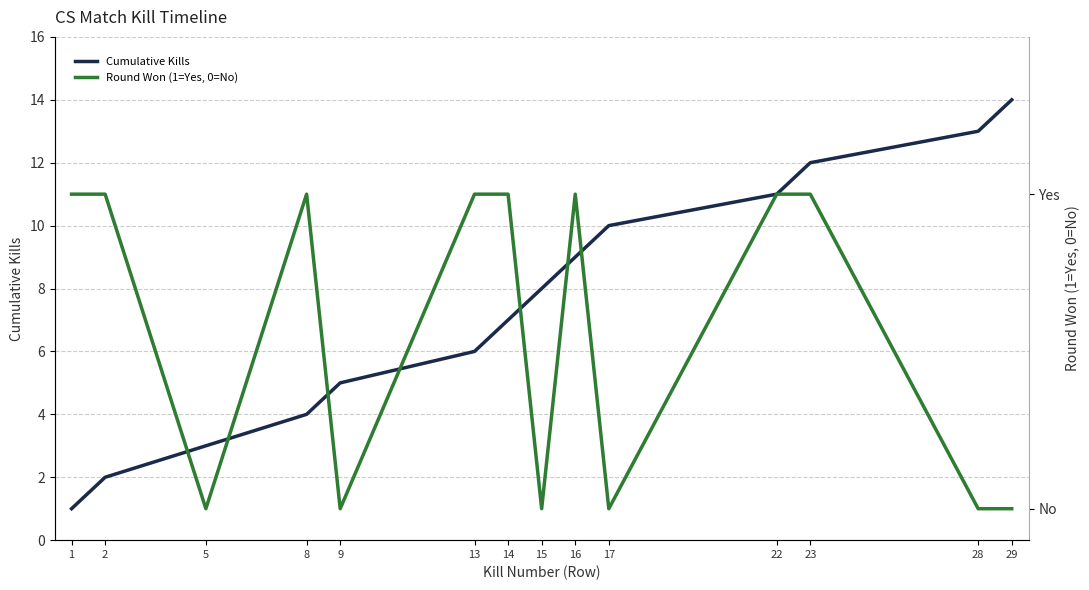

How many interior local peaks does the Round Won (1=Yes, 0=No) series have?

2